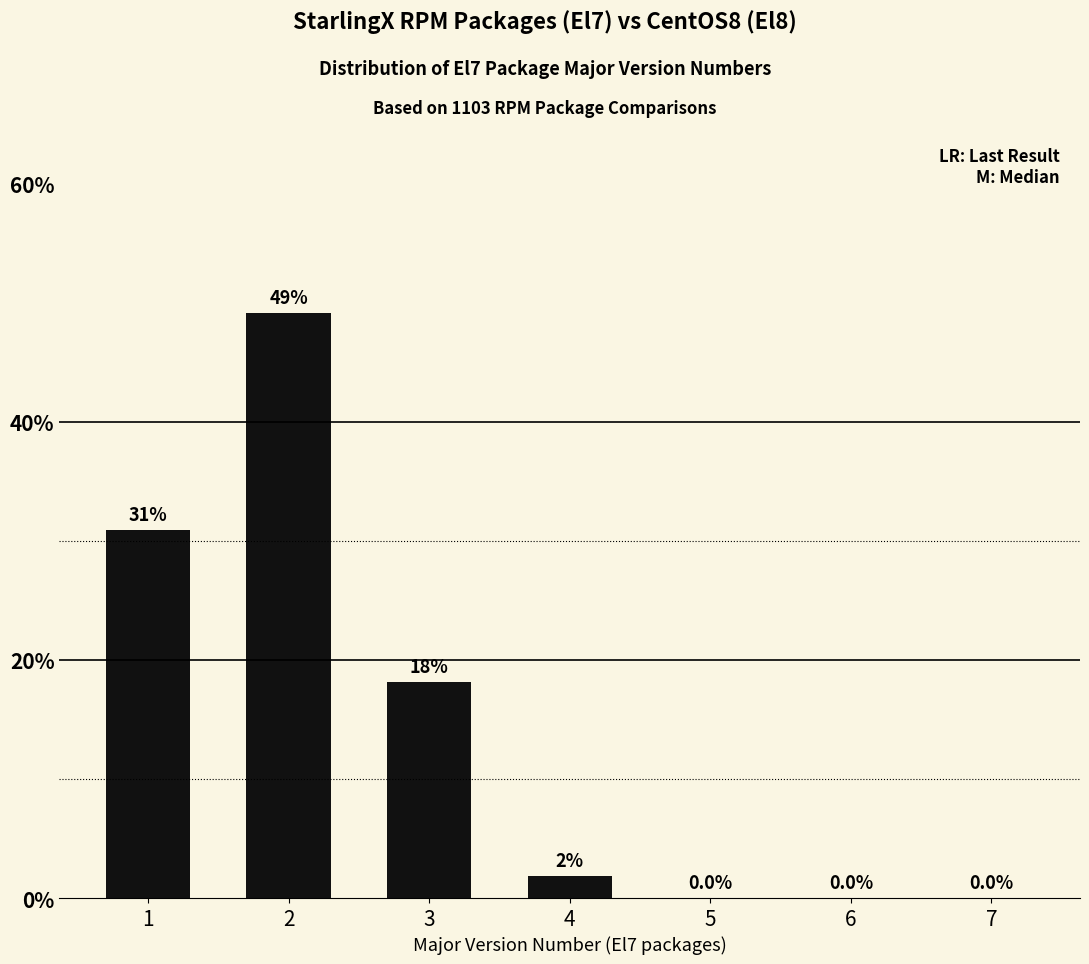

Between 4 and 5, which is larger?

4